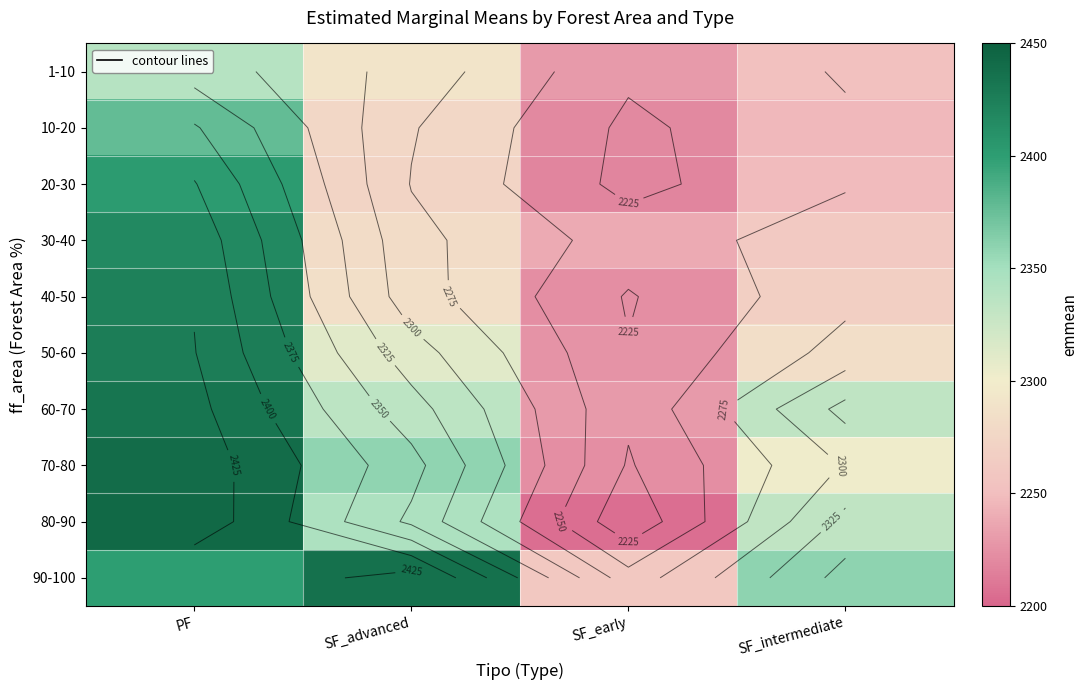

What is the sum of the 30-40 values at SF_early and SF_intermediate?

4500.1